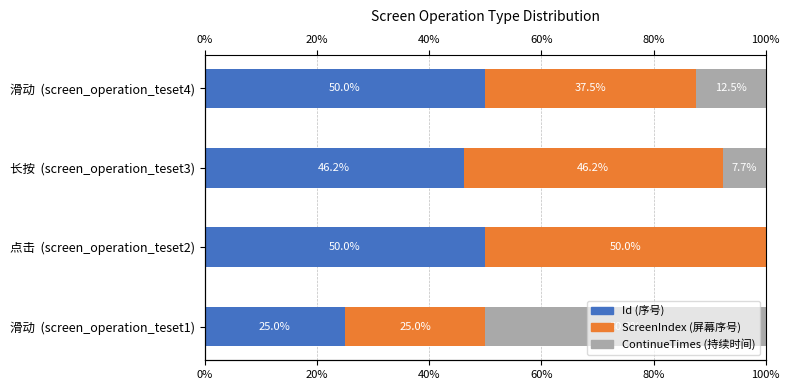

How many values in the ScreenIndex series exceed 46?

2